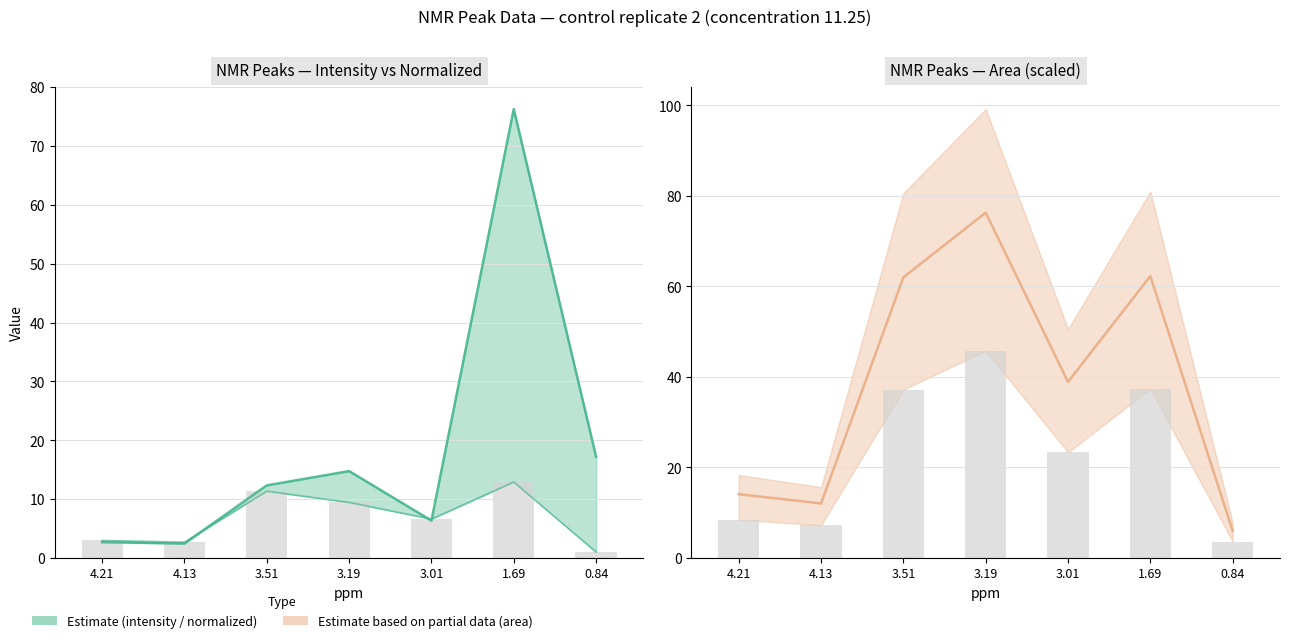

Reading right to left, extract all data points from this chart.

intensity: 0.84=17.2	1.69=76.3	3.01=6.4	3.19=14.8	3.51=12.3	4.13=2.4	4.21=2.7
normalized: 0.84=1.0	1.69=12.9	3.01=6.6	3.19=9.4	3.51=11.3	4.13=2.7	4.21=3.0
normalized (bar): 0.84=1.0	1.69=12.9	3.01=6.6	3.19=9.4	3.51=11.3	4.13=2.7	4.21=3.0
area (scaled): 0.84=6.0	1.69=62.3	3.01=38.9	3.19=76.3	3.51=62.0	4.13=12.0	4.21=14.1
area lower (bar): 0.84=3.6	1.69=37.4	3.01=23.3	3.19=45.8	3.51=37.2	4.13=7.2	4.21=8.5